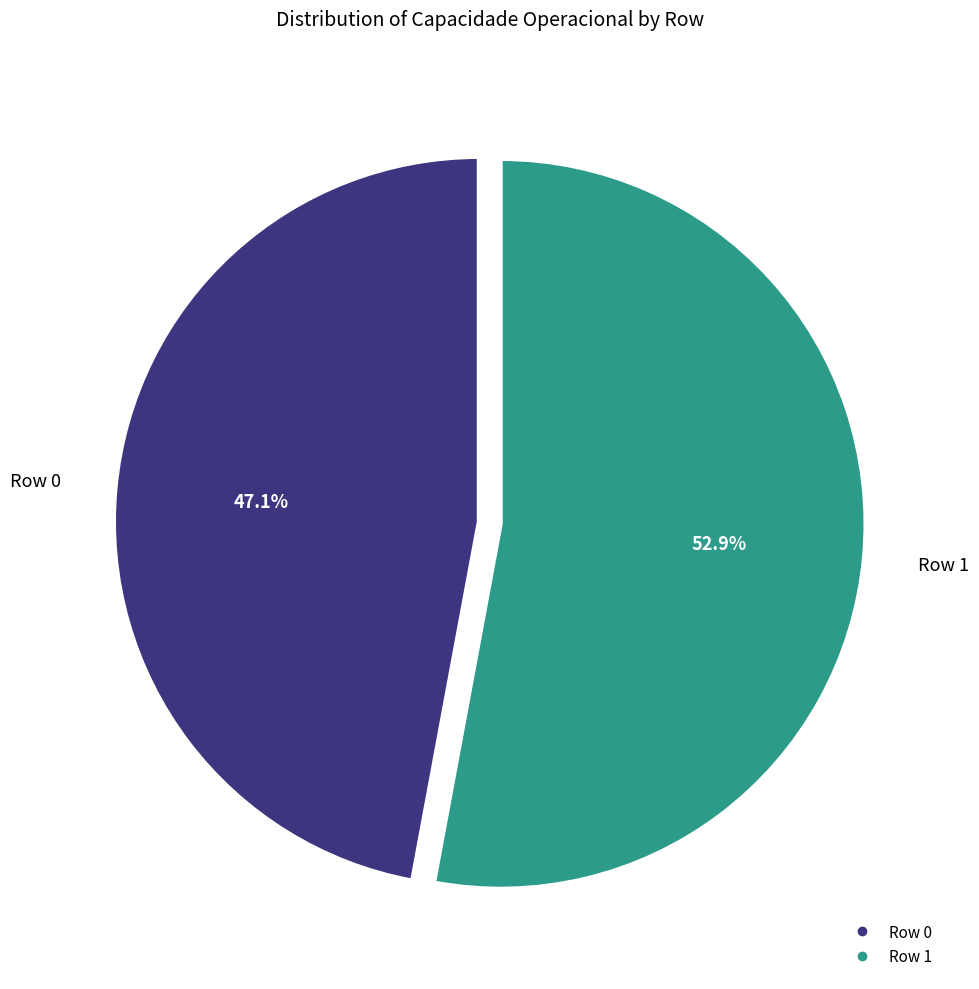

Is there any slice that represents more than half of the pie?

Yes